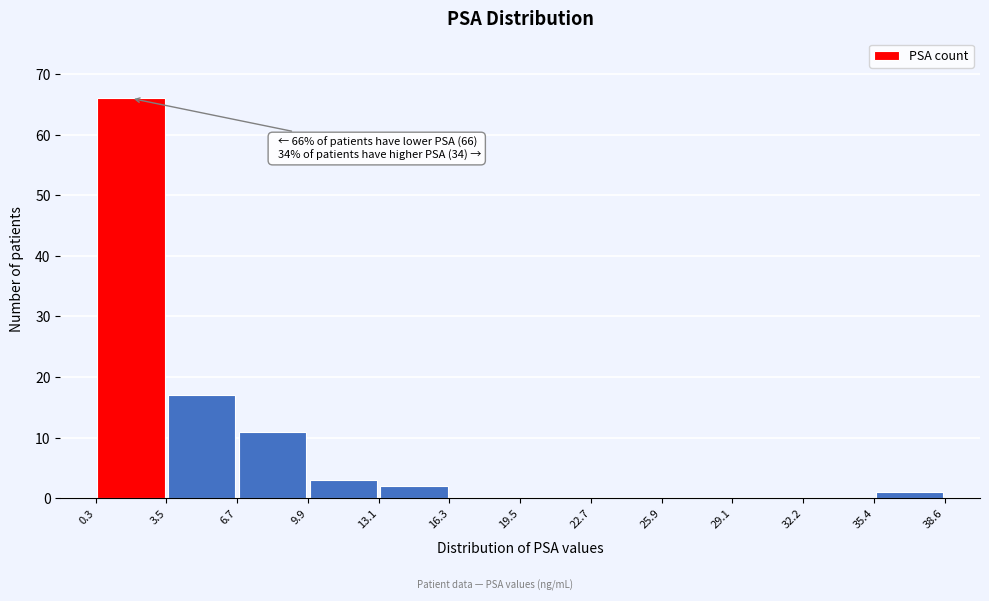

Which range on the x-axis has the tallest bar?

0.3 to 3.5